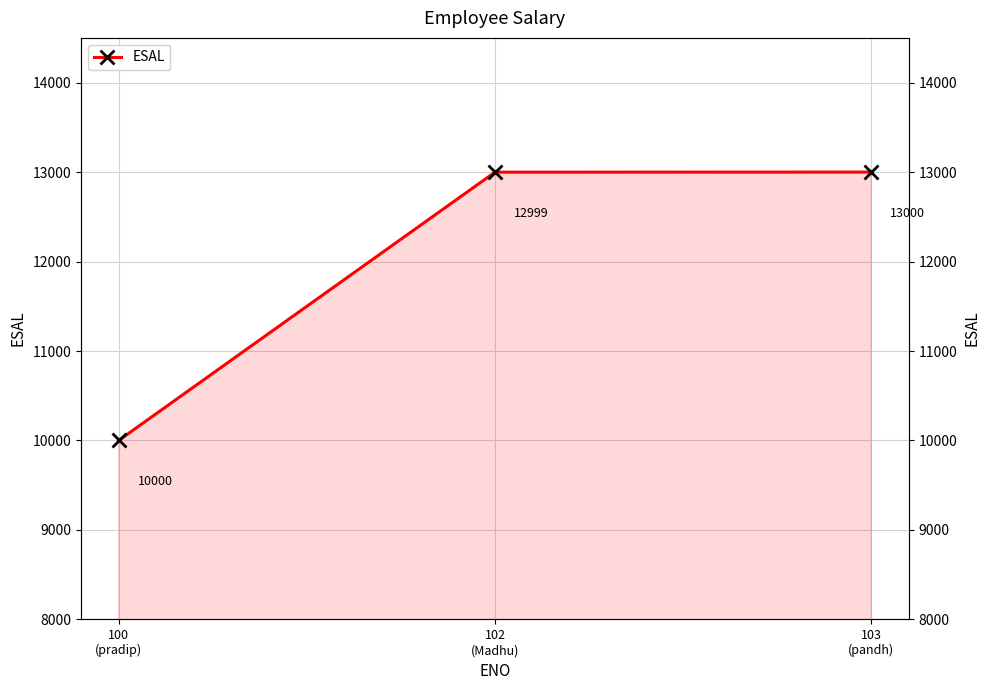

At which category does the chart reach its peak across all series?

103
(pandh)